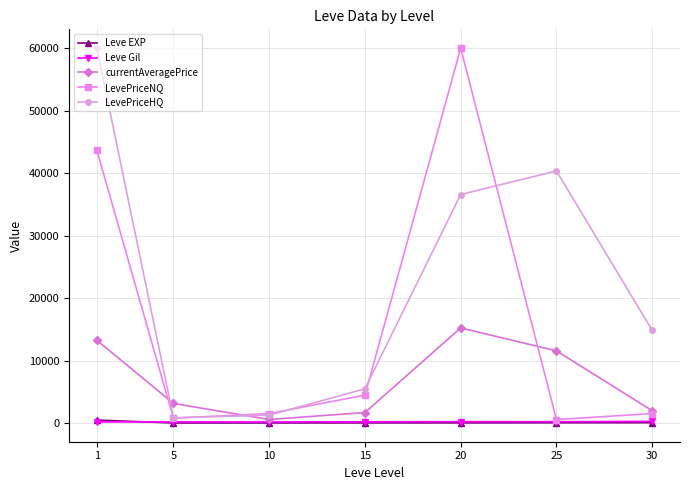

Is the value of Leve EXP at 5 greater than the value of LevePriceHQ at 1?

No